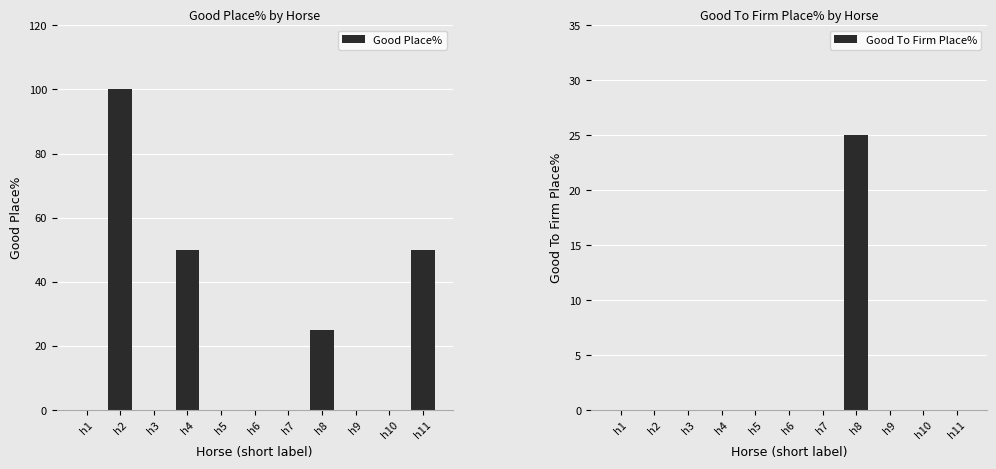

Between h4 and h7, which series saw the biggest shift?

Good Place%